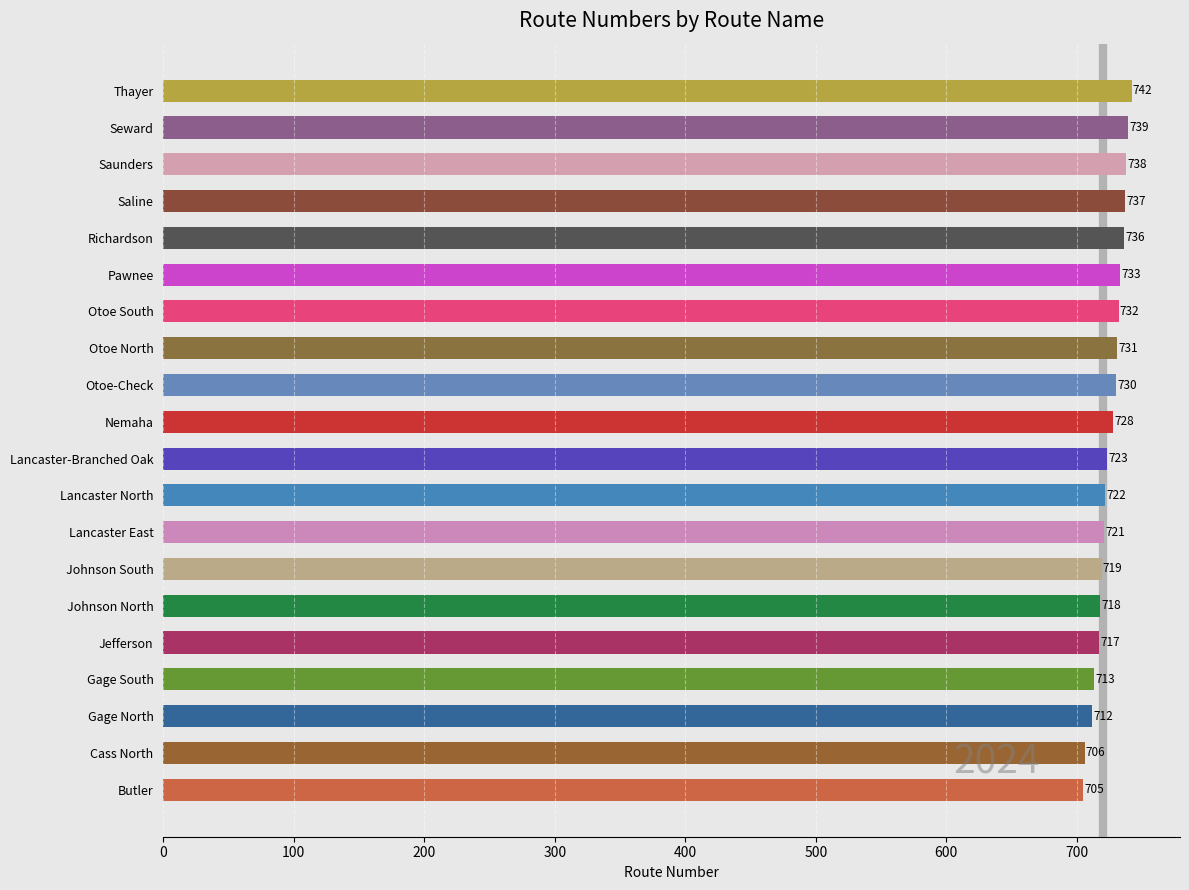

What is the ratio of the value at Saunders to the value at Otoe-Check?

1.0